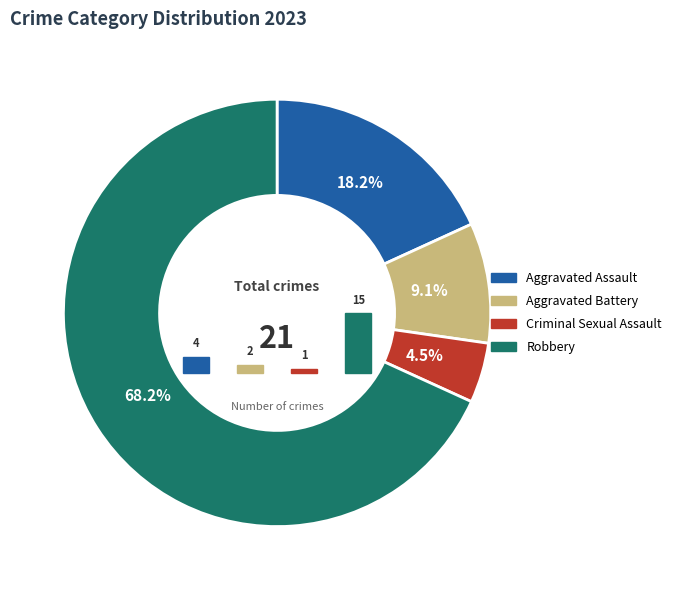

What percentage is the Aggravated Assault slice, to the nearest percent?

18%